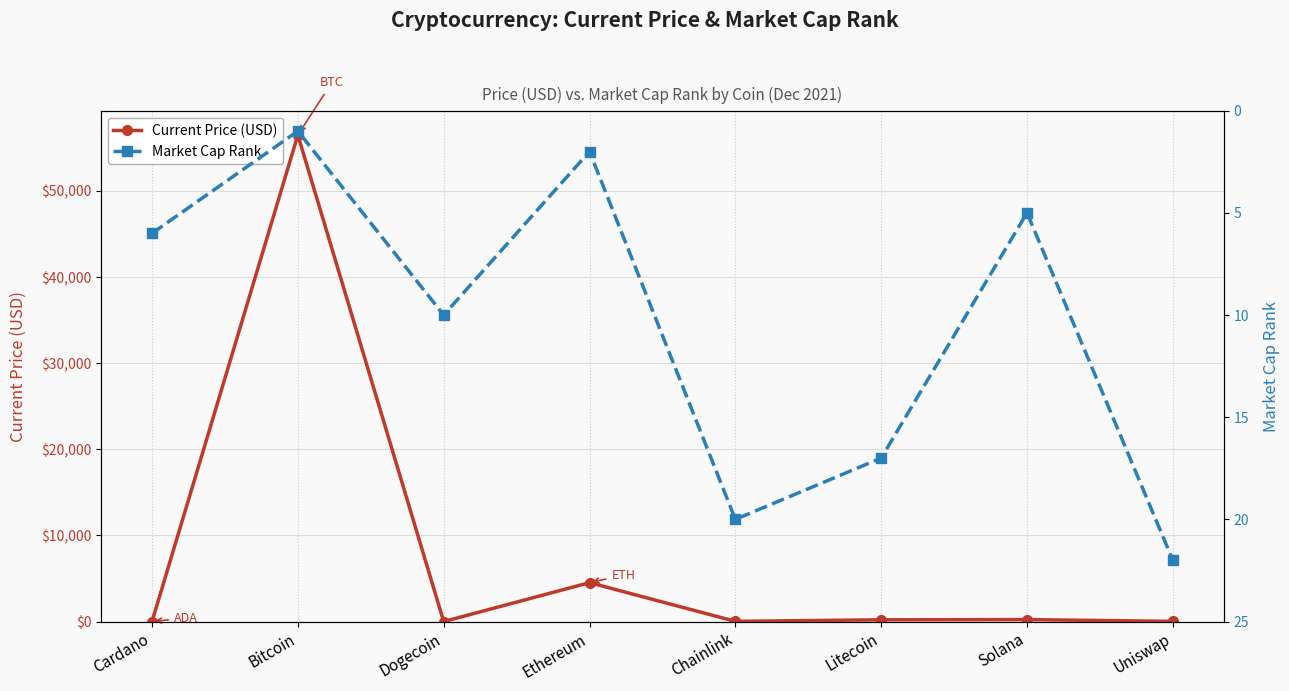

How many lines are shown in the chart?

2